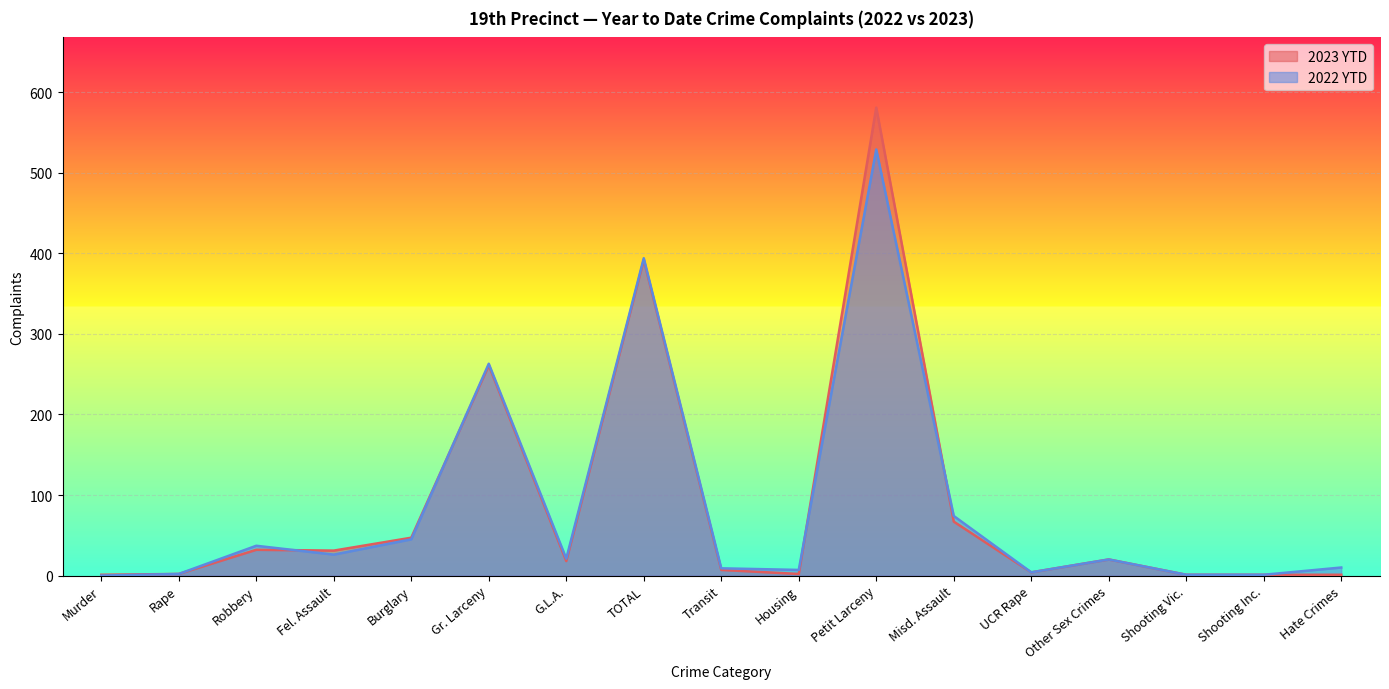

Which has a higher value, Murder or Gr. Larceny?

Gr. Larceny